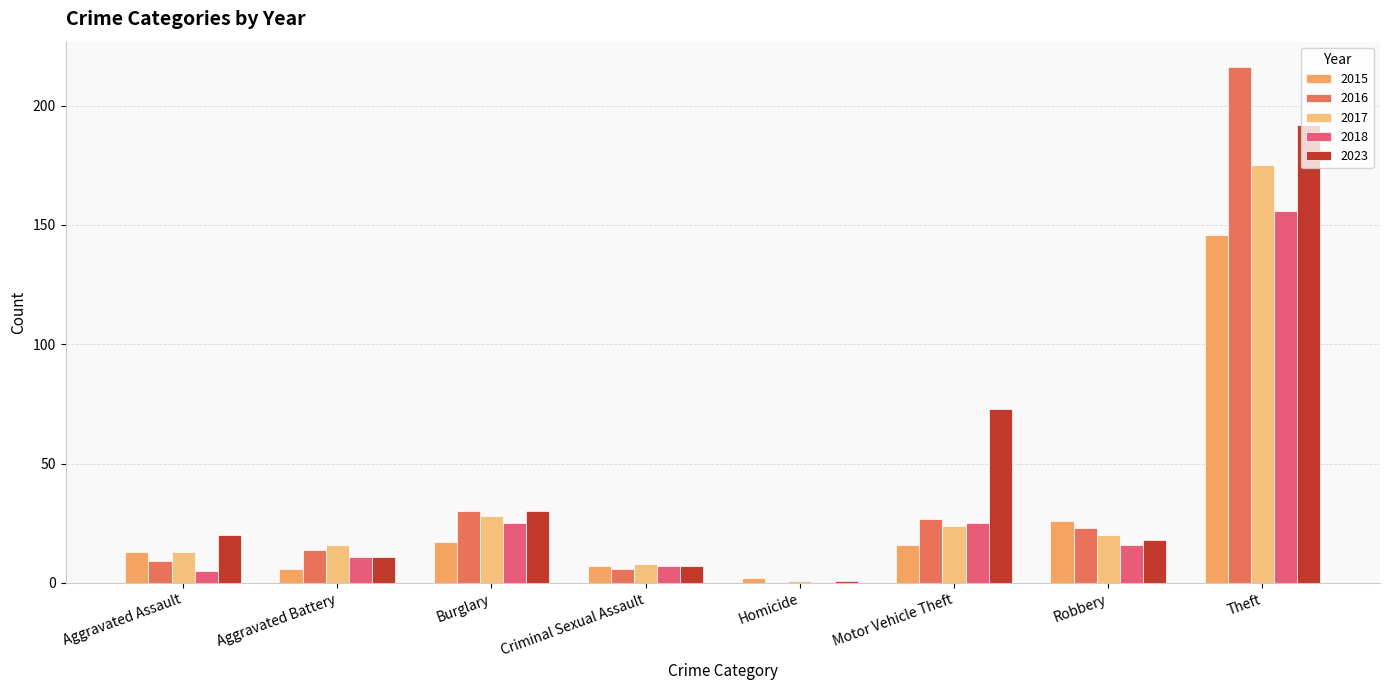

Rank the series at Homicide from lowest to highest value.

2016, 2018, 2017, 2023, 2015